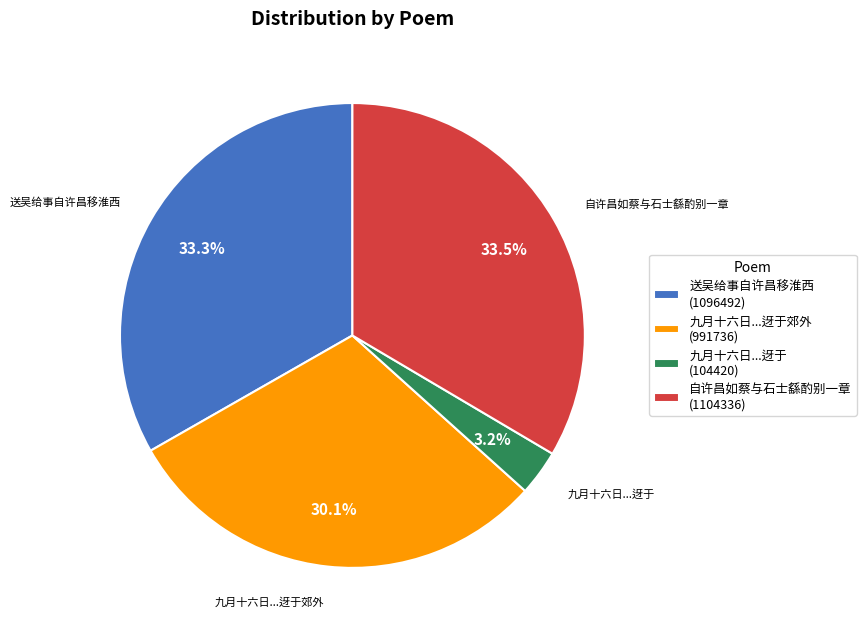

Which slice is the smallest?

九月十六日...迓于 (104420)